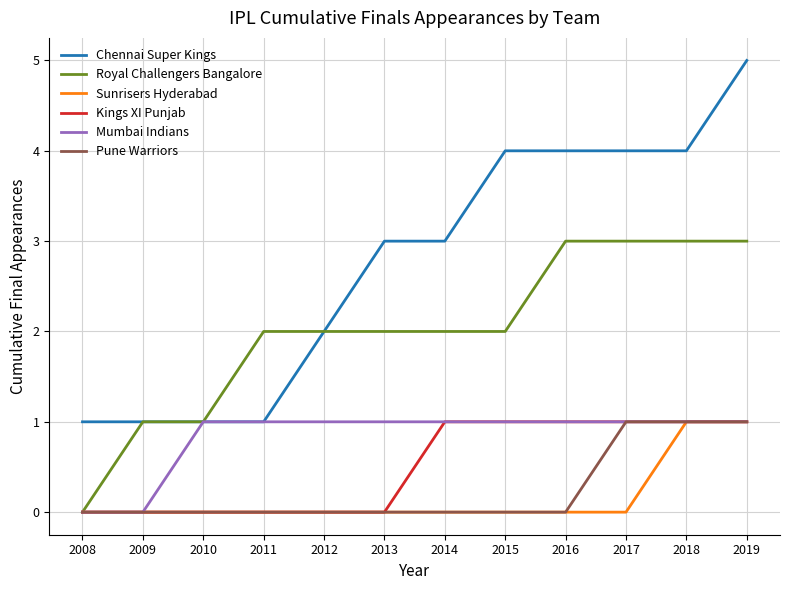

At which label does Royal Challengers Bangalore reach its minimum?

2008